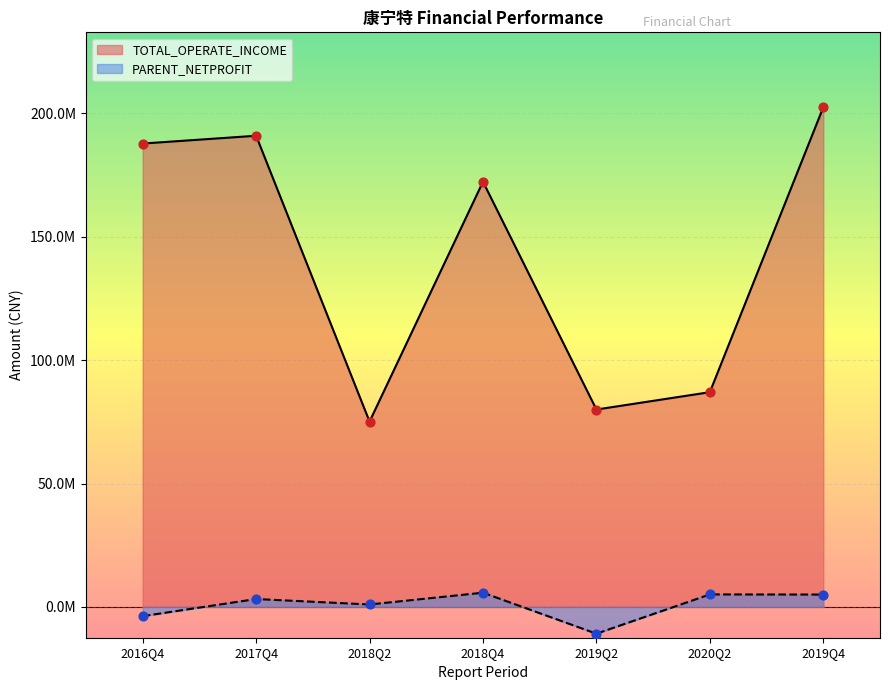

Is the value of TOTAL_OPERATE_INCOME at 2019Q4 greater than the value of PARENT_NETPROFIT at 2019Q2?

Yes